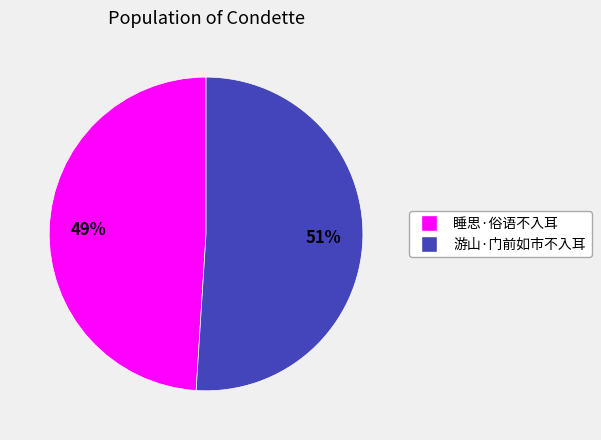

What percentage is the 睡思·俗语不入耳 slice, to the nearest percent?

49%